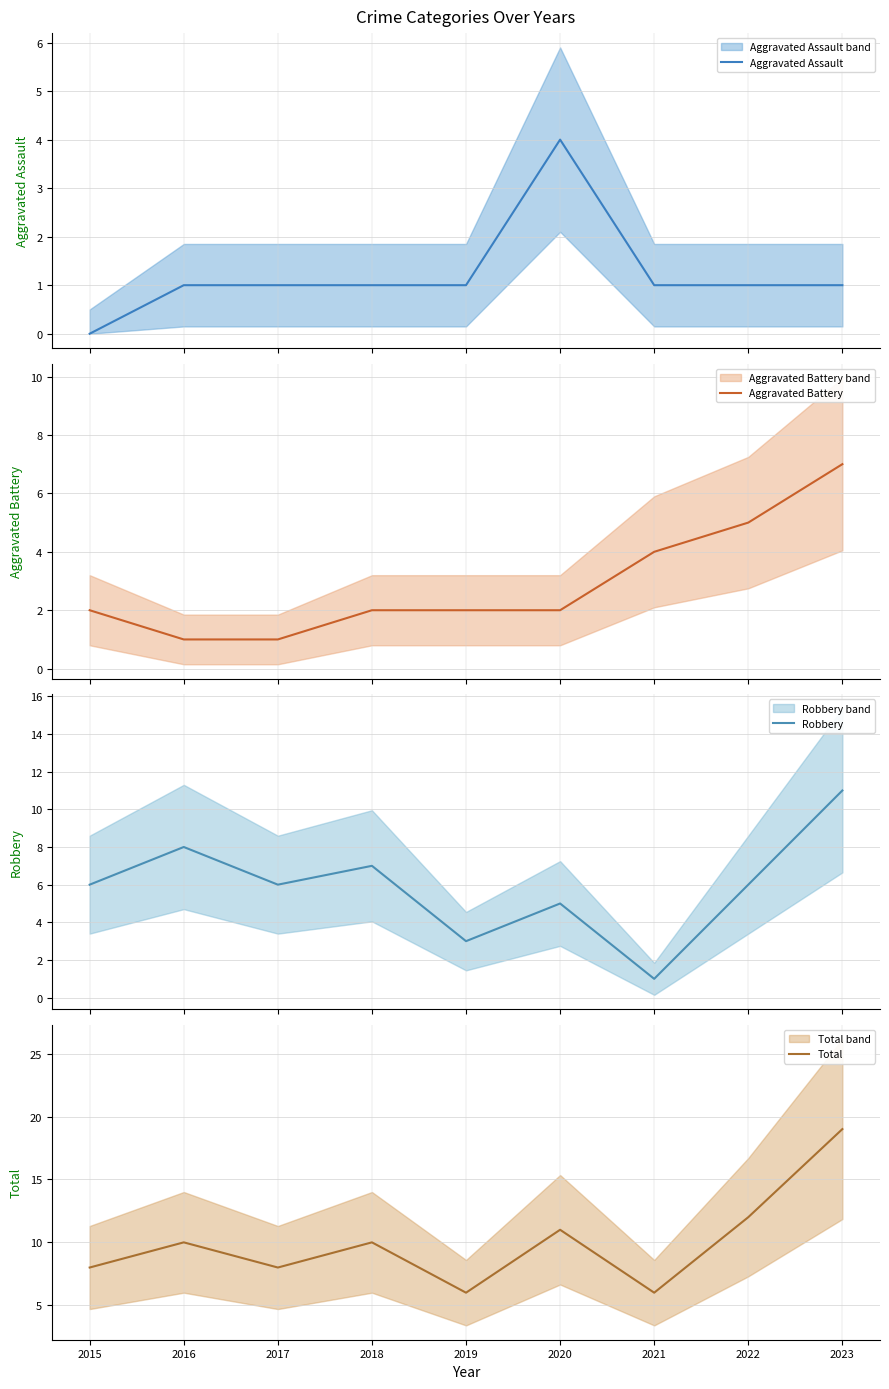

What is the total value across all series at 2015?

16